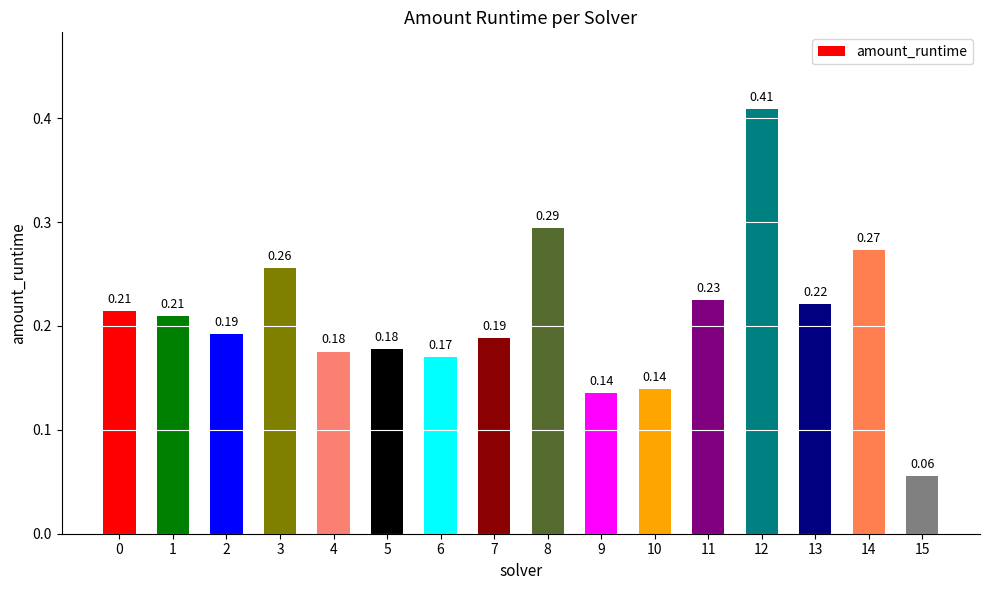

Which has a higher value, 11 or 3?

3